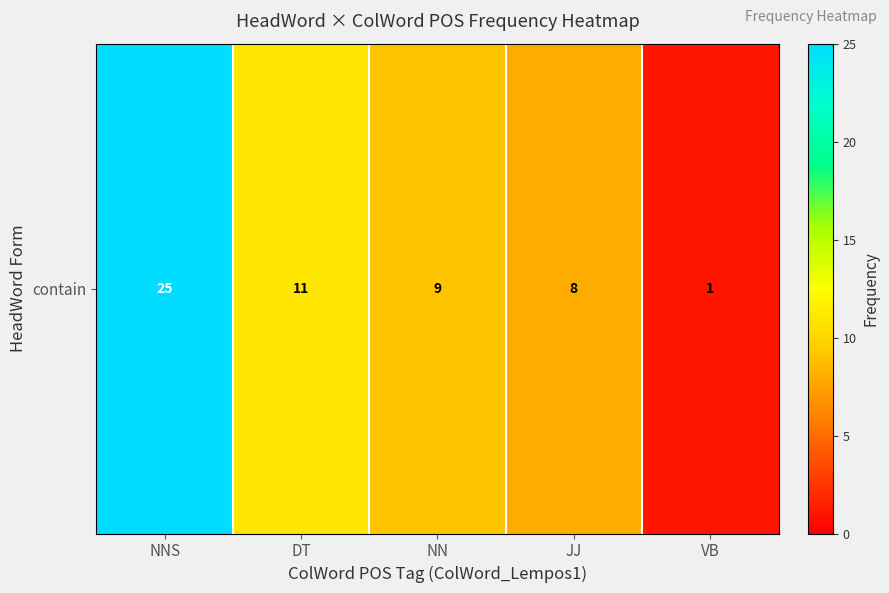

Reading left to right, transcribe all the data shown in this chart.

NNS=25	DT=11	NN=9	JJ=8	VB=1